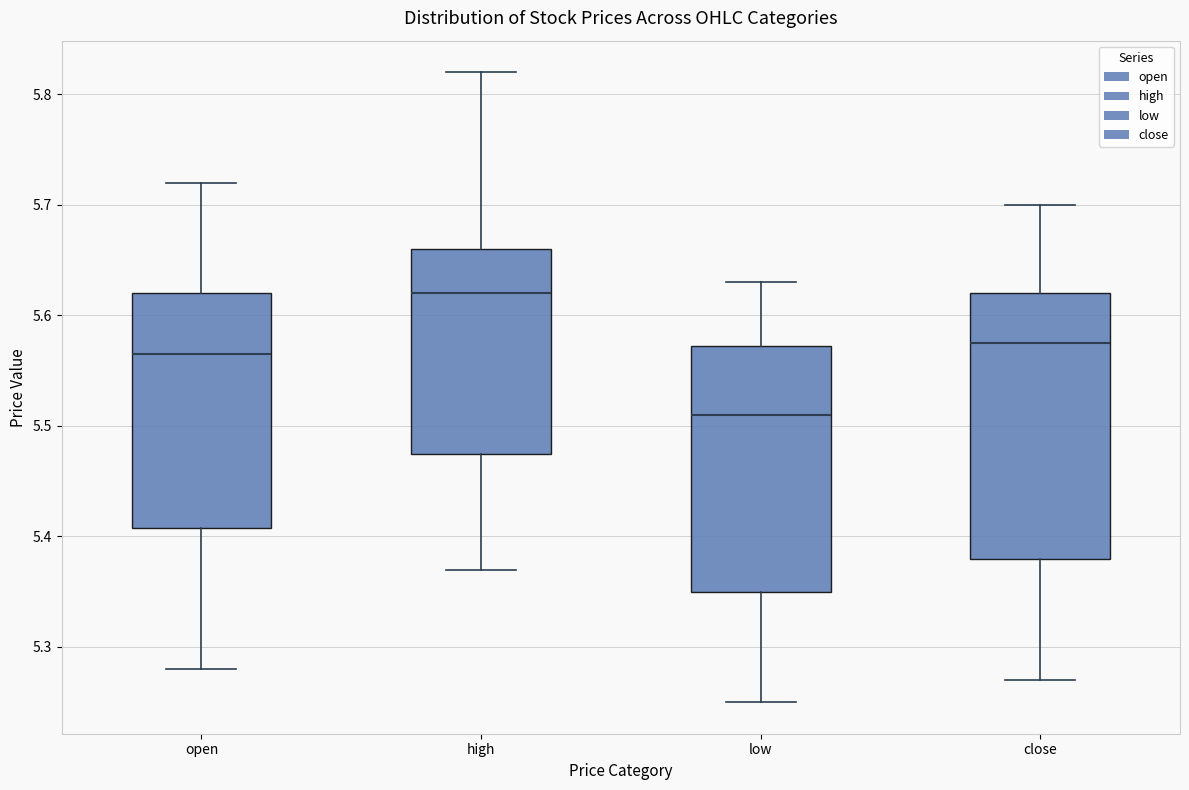

Which box has the lowest median line?

low